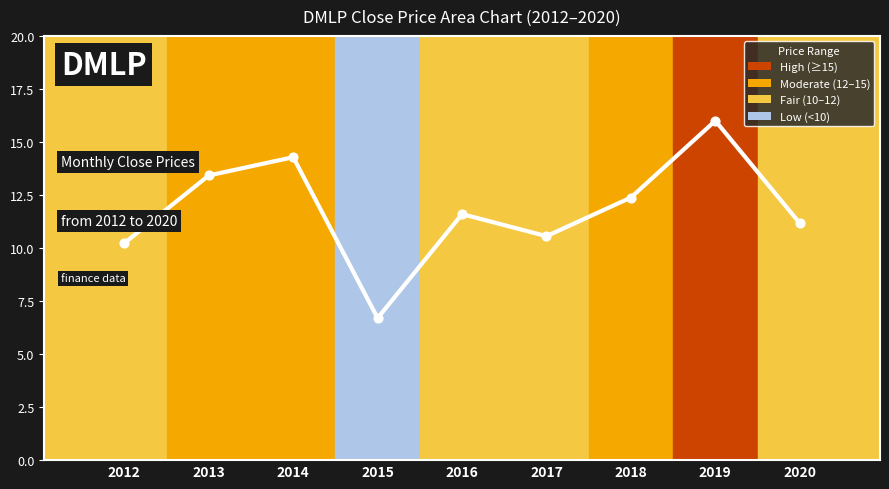

What is the ratio of the value at 2012 to the value at 2016?

0.9